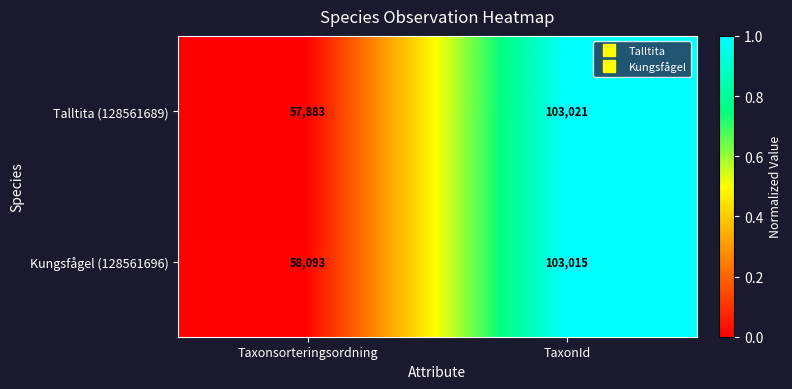

Which series has the largest range (max minus min)?

Talltita (128561689)